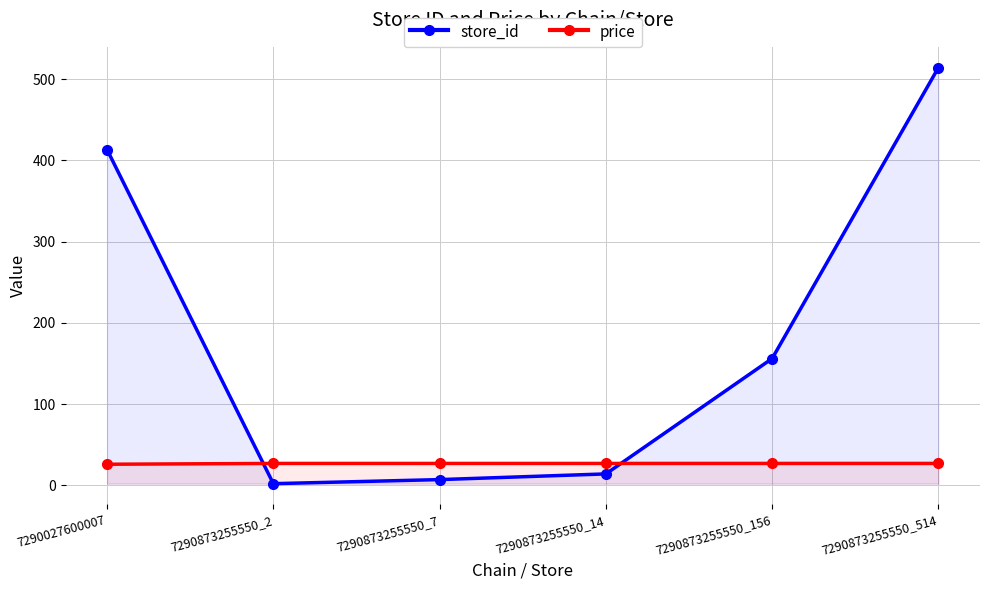

True or false: store_id has a value of 268.9 at 7290027600007.

False